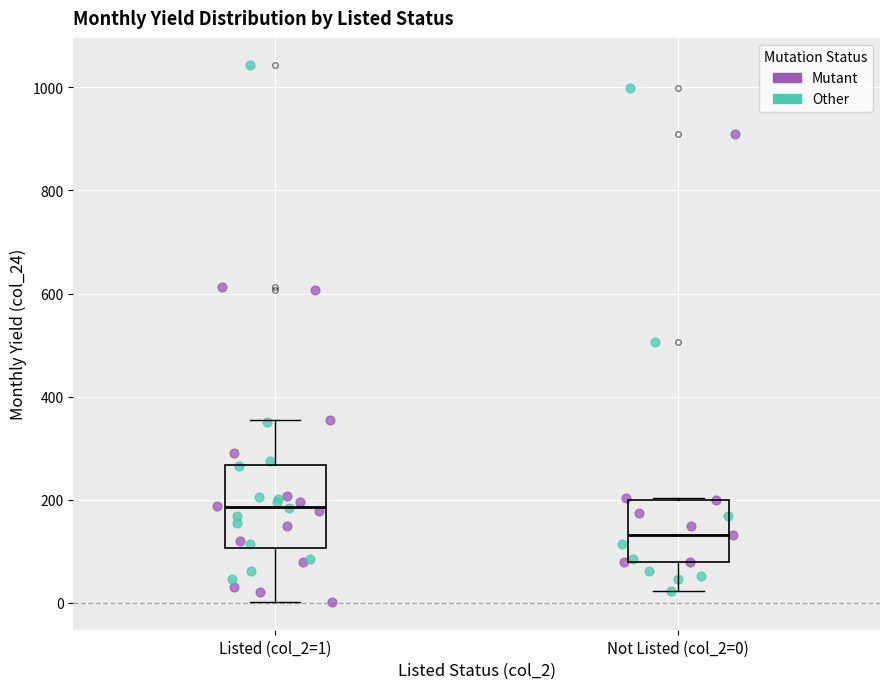

Which box is the tallest, from its lower edge to its upper edge?

Listed (col_2=1)